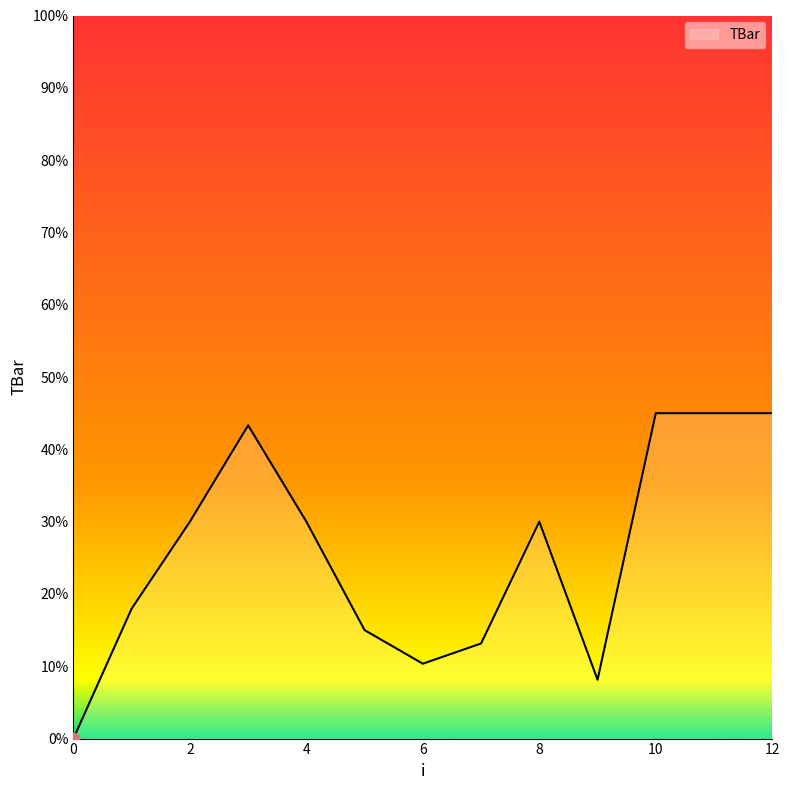

What is the greatest value displayed?

45.0